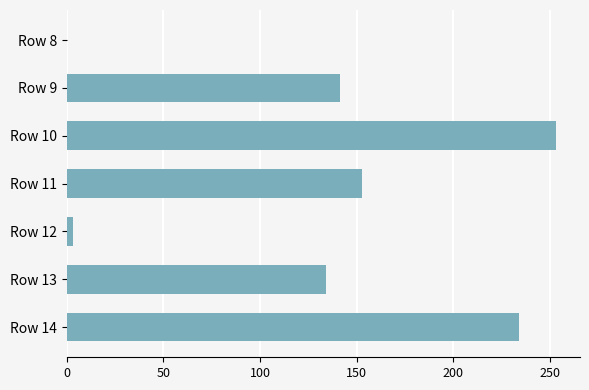

Reading top to bottom, list all the values displayed in this chart.

Row 8=-0.2	Row 9=141.6	Row 10=252.8	Row 11=152.7	Row 12=3.5	Row 13=134.1	Row 14=233.7